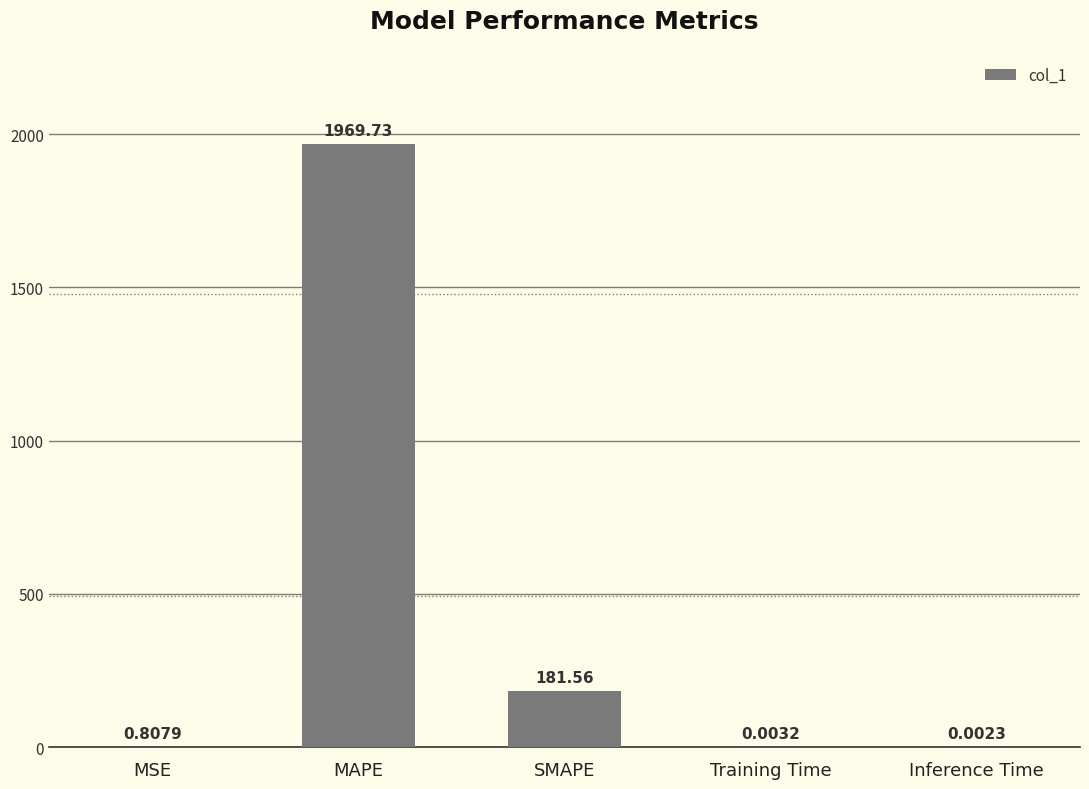

What is the sum of all values?

2152.1